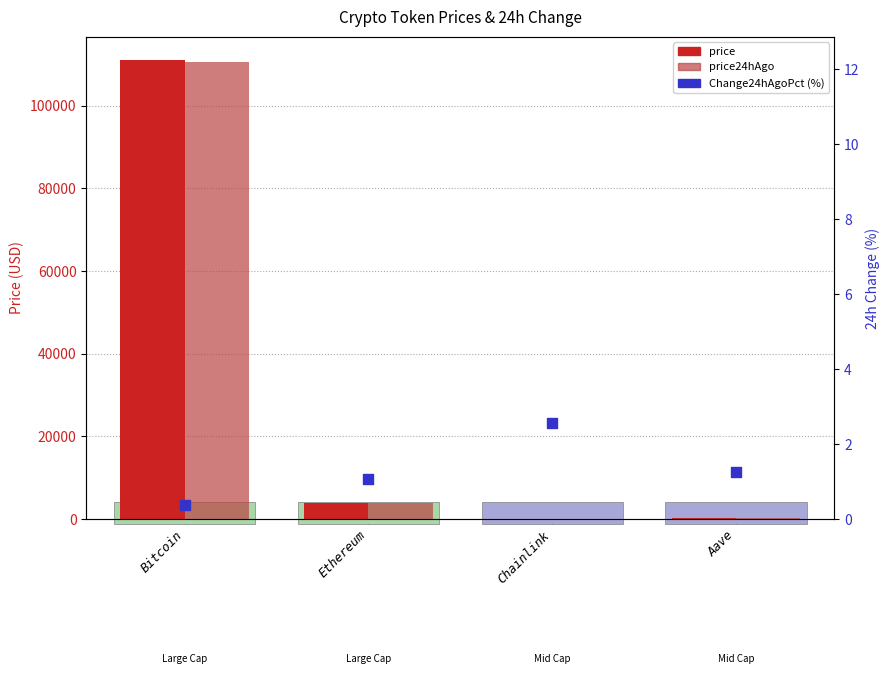

At how many categories does at least one series exceed 80552?

1